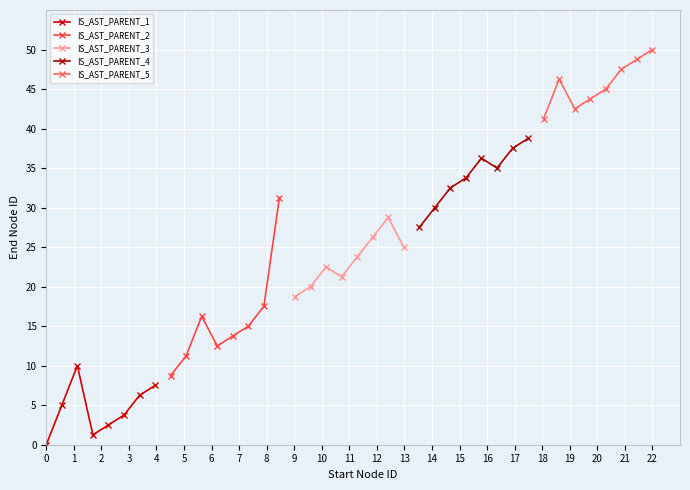

How many data points in IS_AST_PARENT_4 are above 35?

3